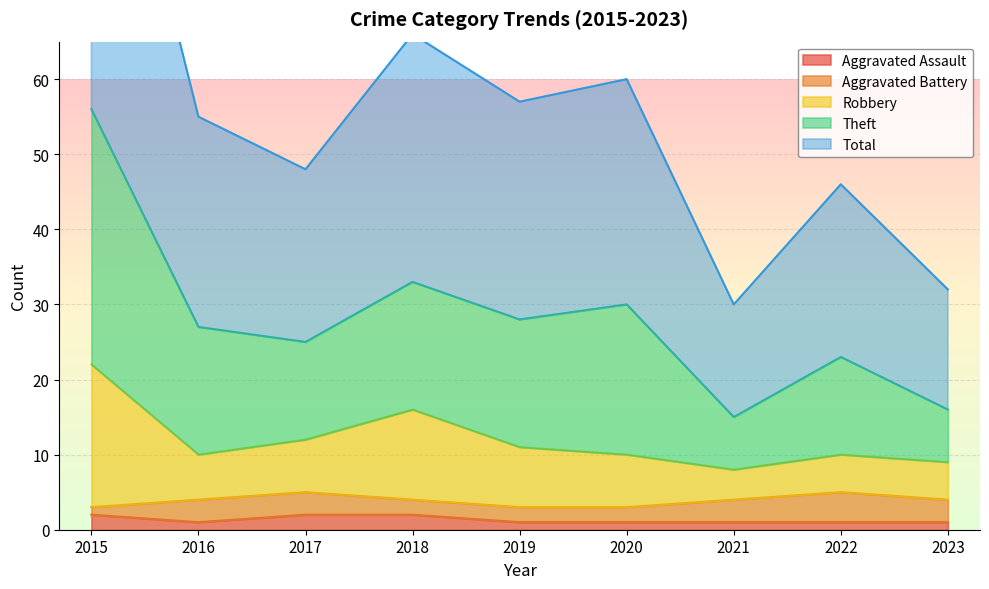

Does the chart display data point markers on the line(s)?

No